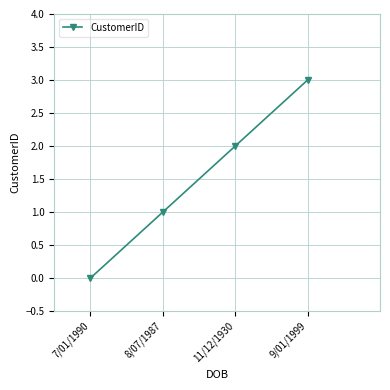

How many positive values are there?

3